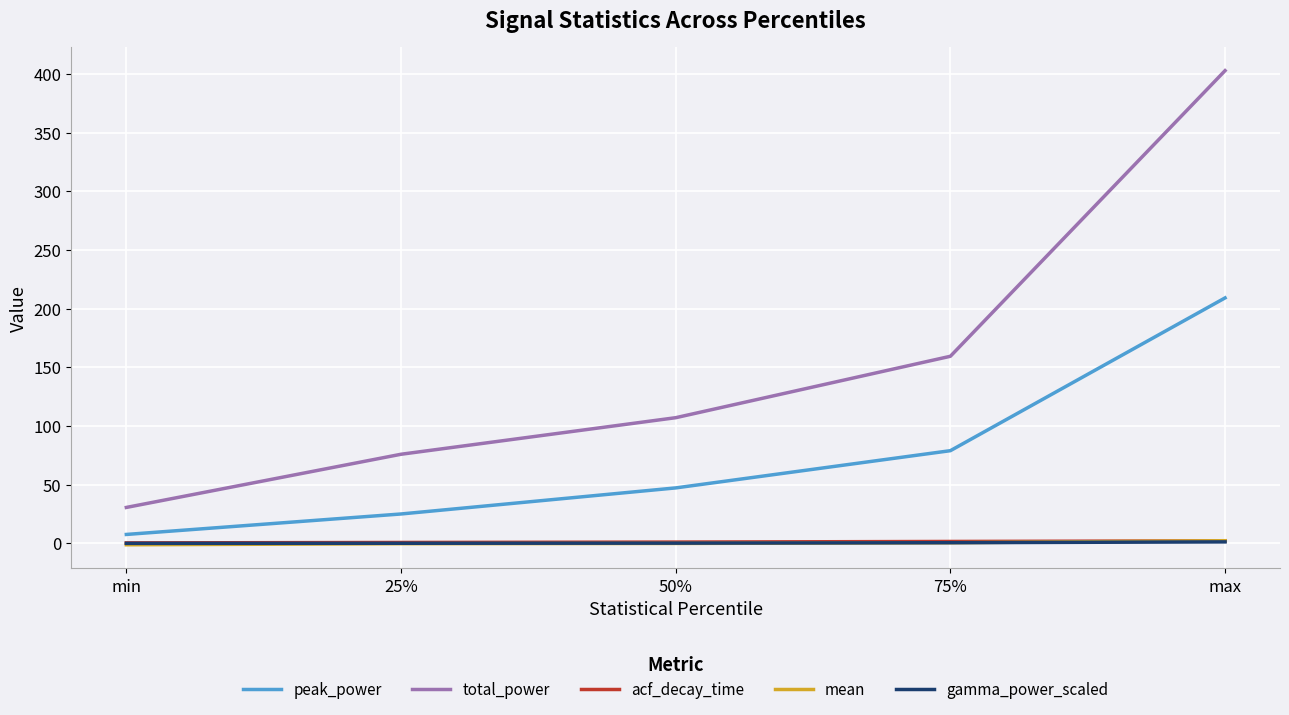

At which label is total_power closest to 216?

75%